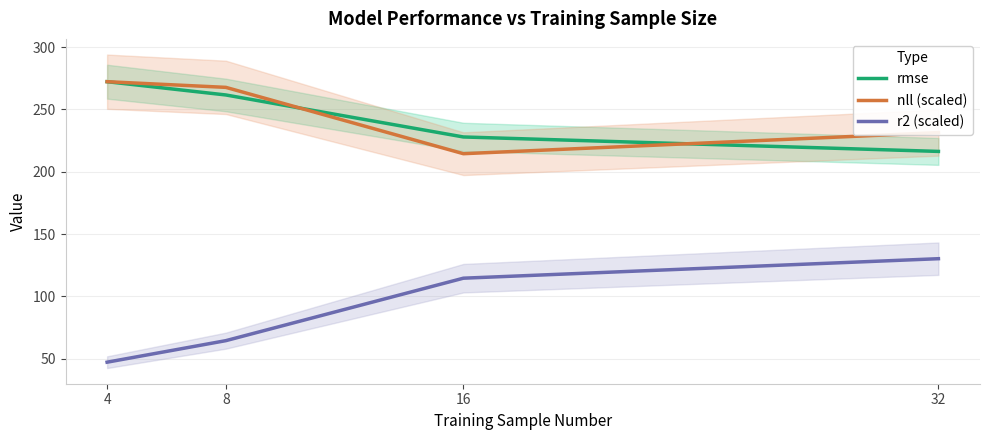

Which series has the largest total across all categories?

nll (scaled)